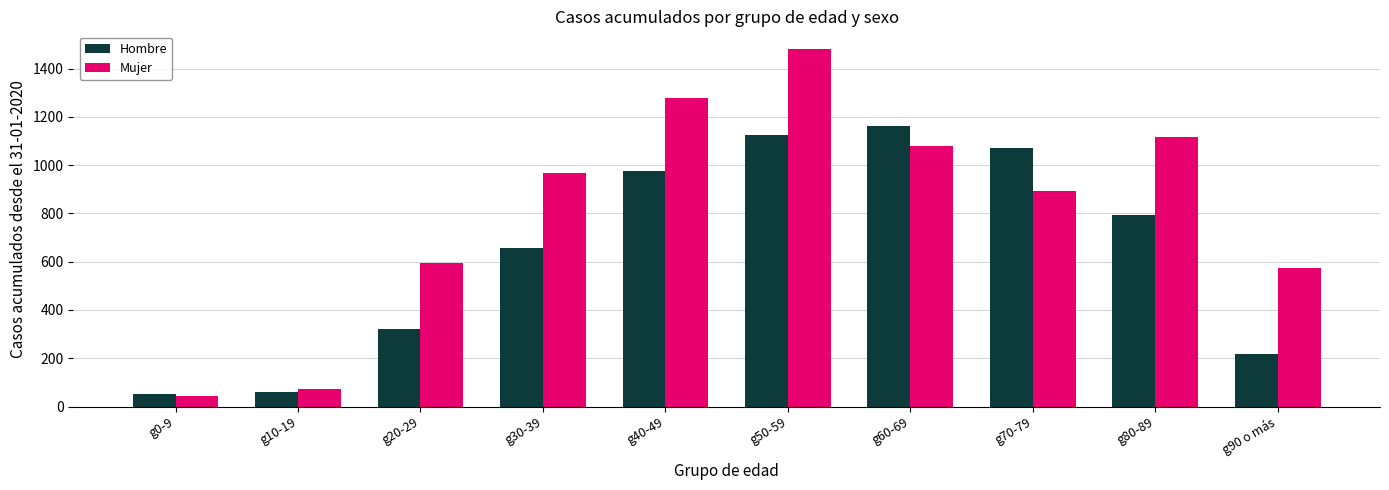

Where is Mujer nearest to the value 761?

g70-79